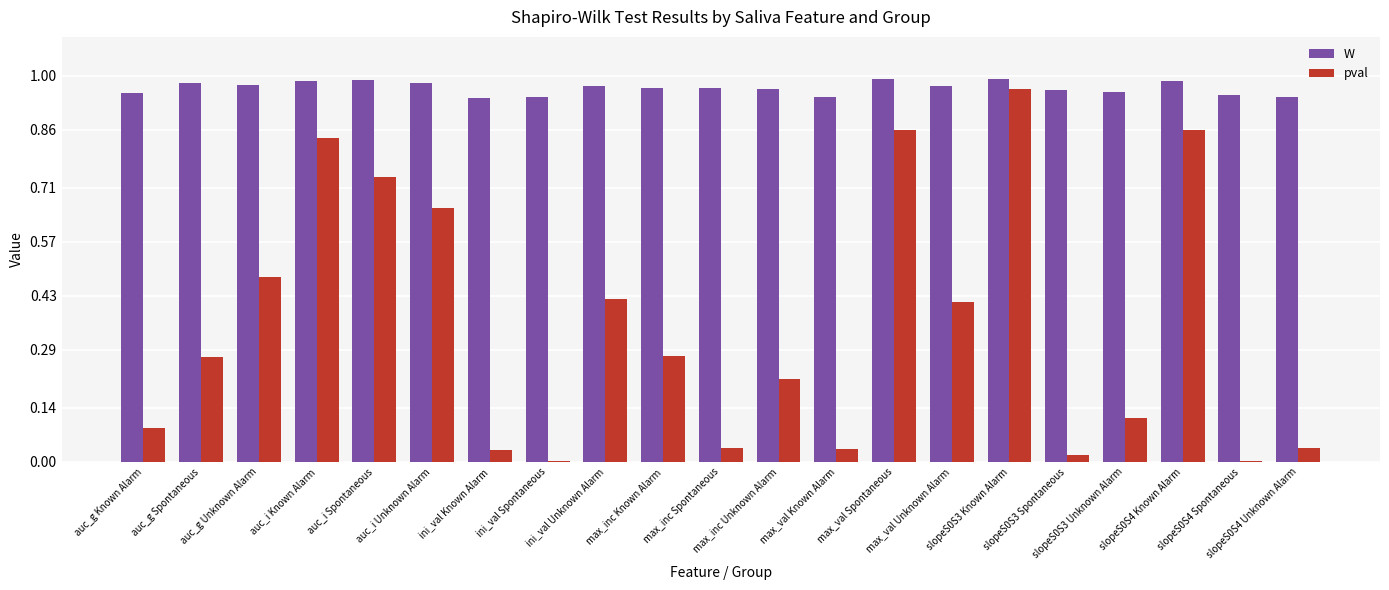

The value of W at slopeS0S3 Unknown Alarm is 1.0. True or false?

True